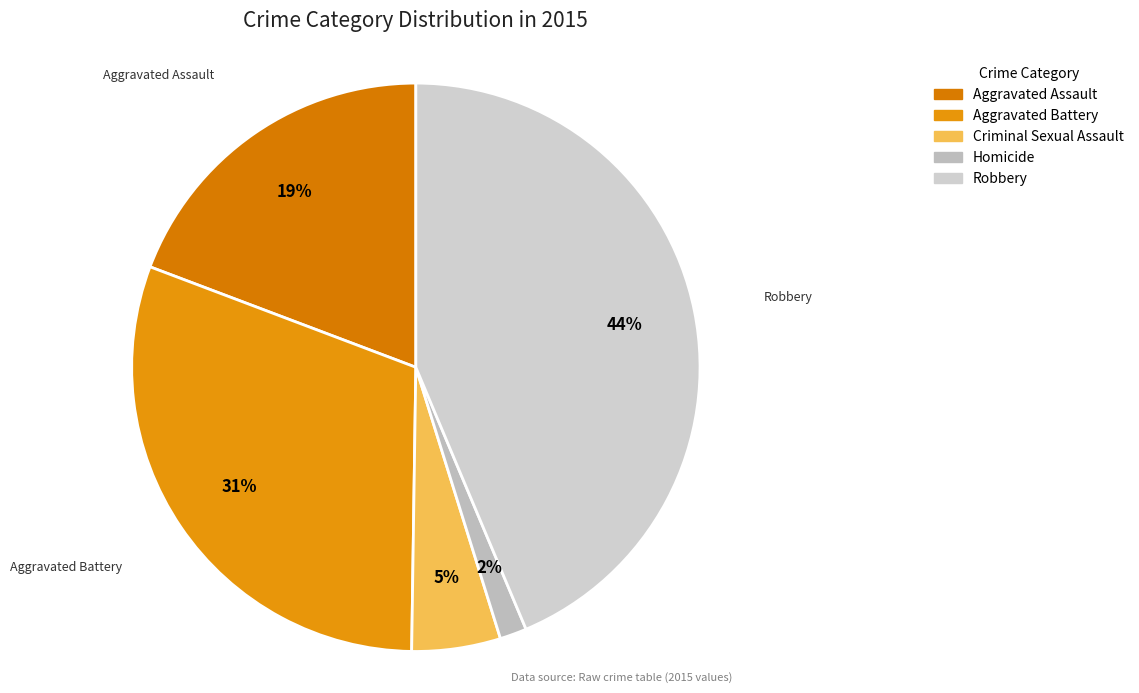

To the nearest percent, what is the difference between the largest and smallest slice percentages?

42%